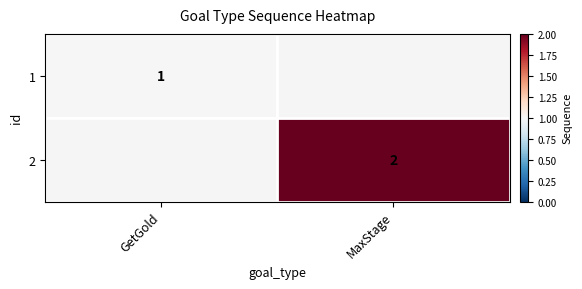

True or false: 2 has a value of 3 at MaxStage.

False